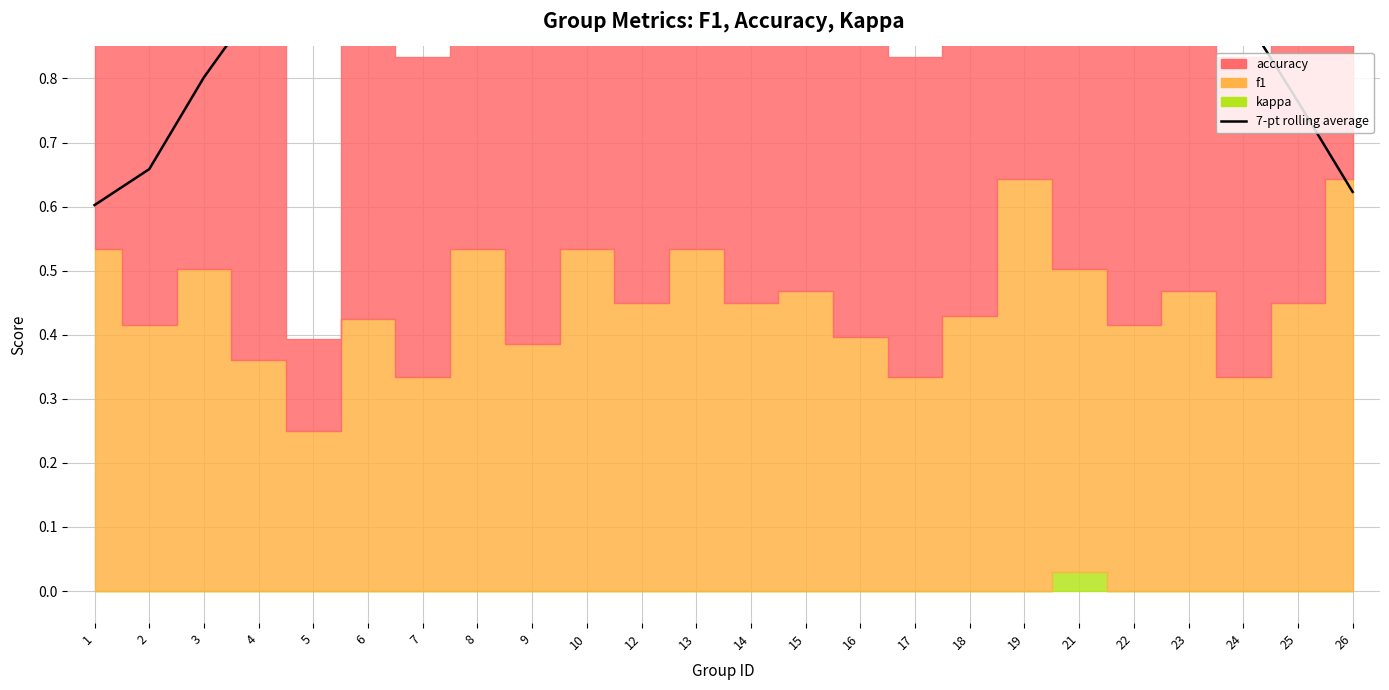

Reading left to right, extract all data points from this chart.

0.6	0.7	0.8	0.9	0.9	0.9	0.9	0.9	1.1	1.1	1.1	1.1	1.1	1.0	1.1	1.0	1.0	1.0	1.0	1.0	1.1	0.9	0.8	0.6